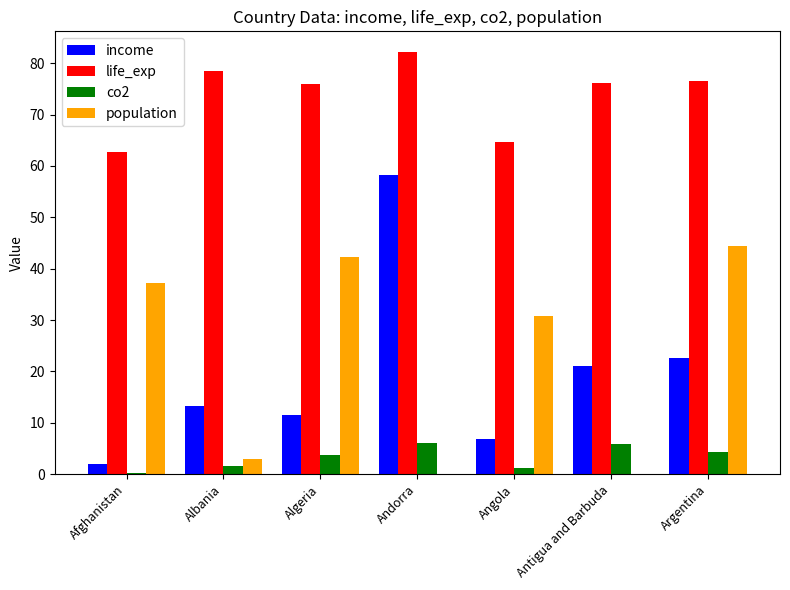

How many series are shown in this chart?

4